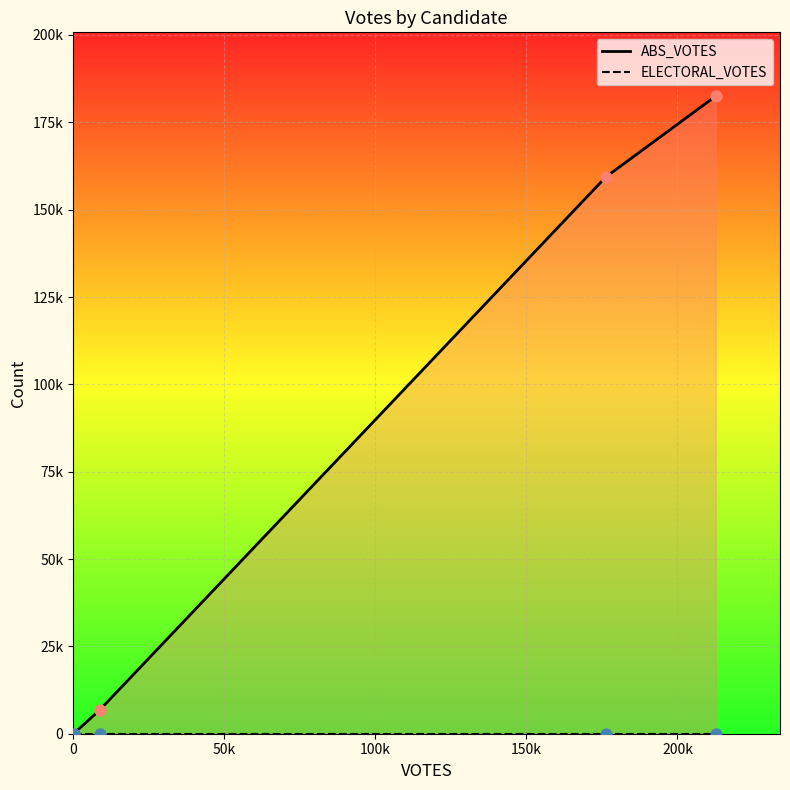

What are all the series names shown in the legend?

ABS_VOTES, ELECTORAL_VOTES